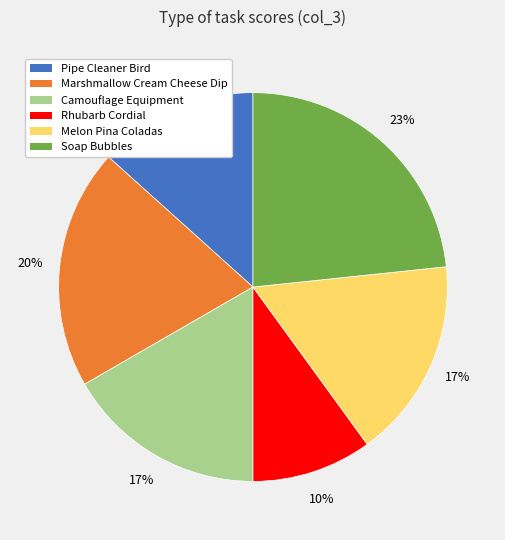

Combined, do Rhubarb Cordial and Pipe Cleaner Bird account for over 50%?

No